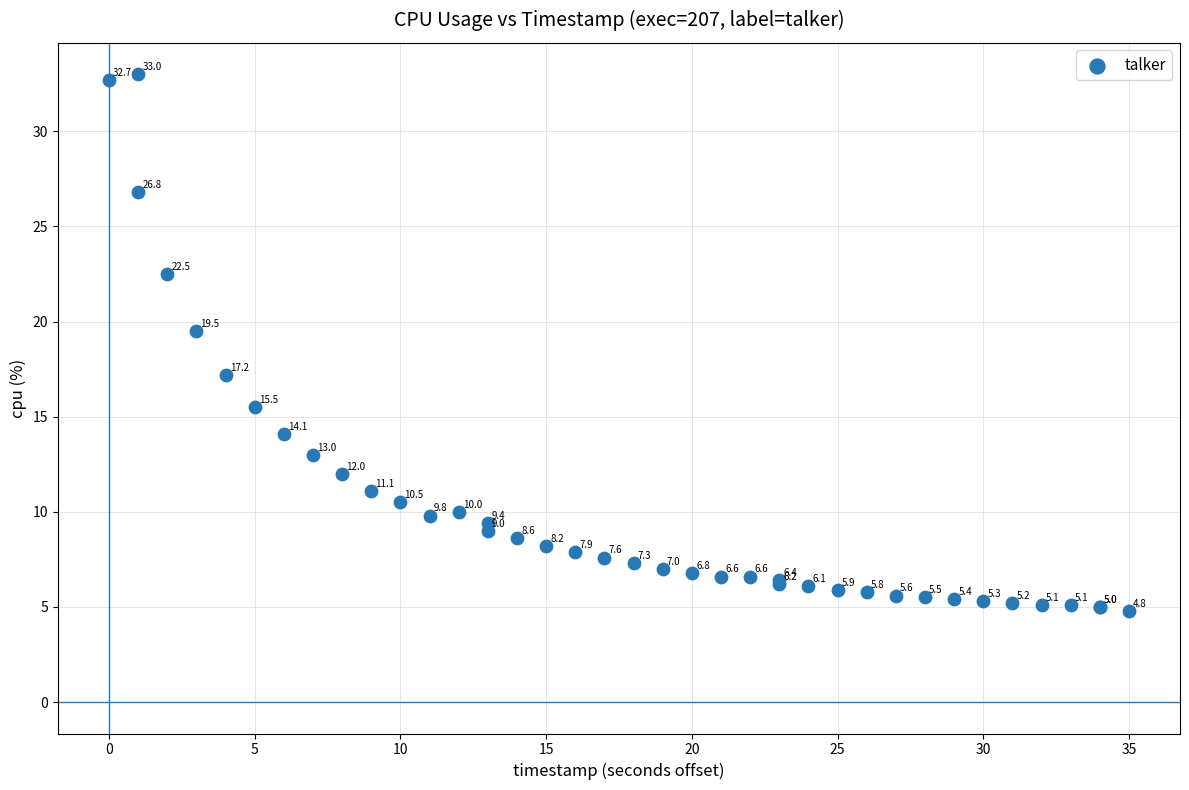

What Y value in the scatter plot is closest to 18?

17.2